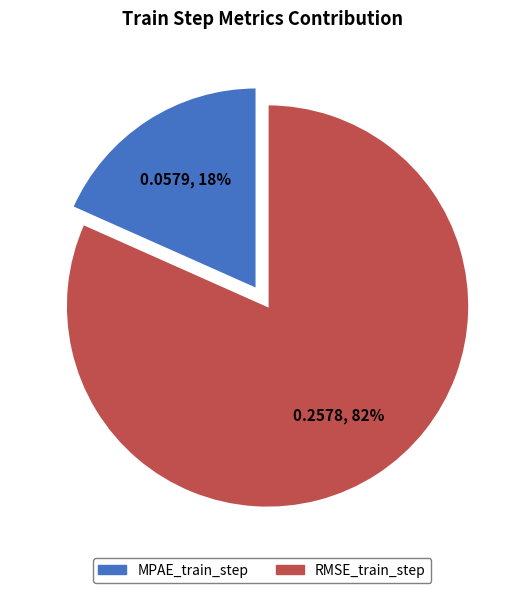

Does RMSE_train_step represent more than half of the total?

Yes